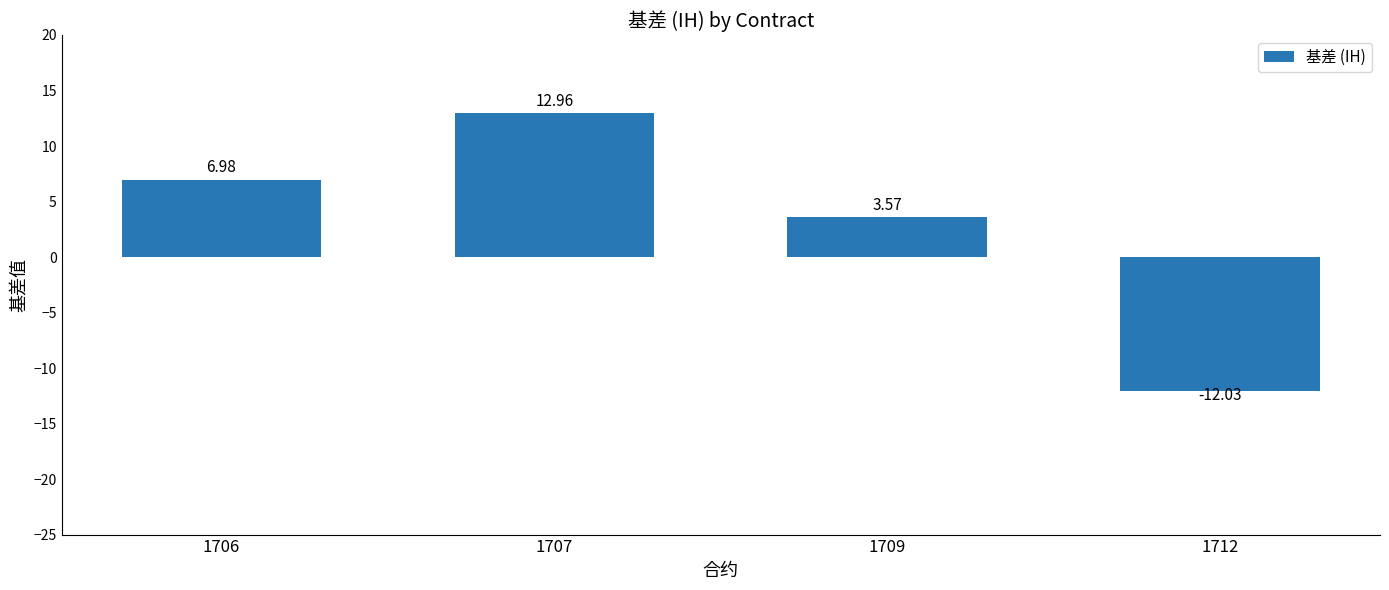

Which category has the highest value across all series?

1707